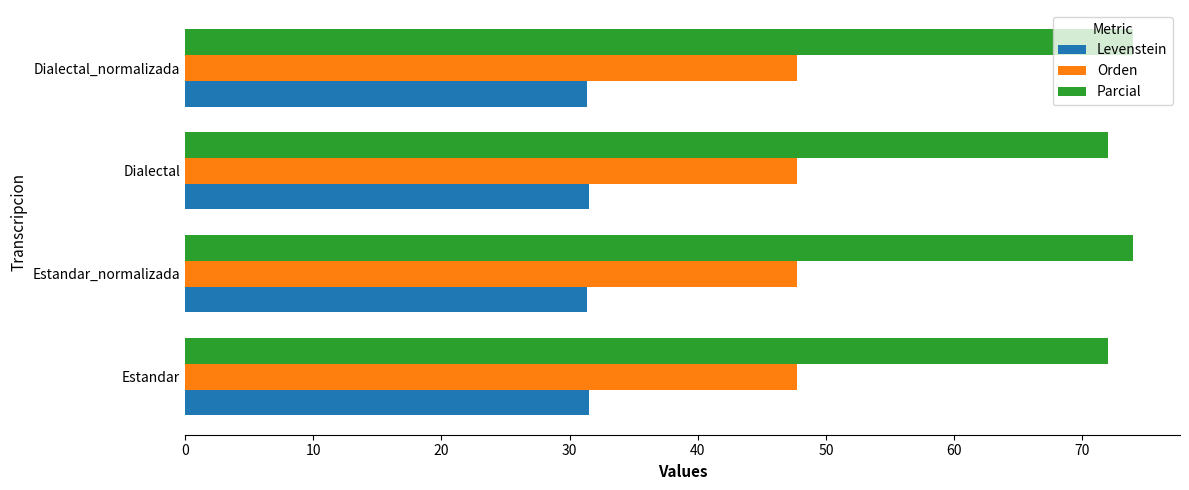

Count the Parcial values in the range 72 to 73.

2